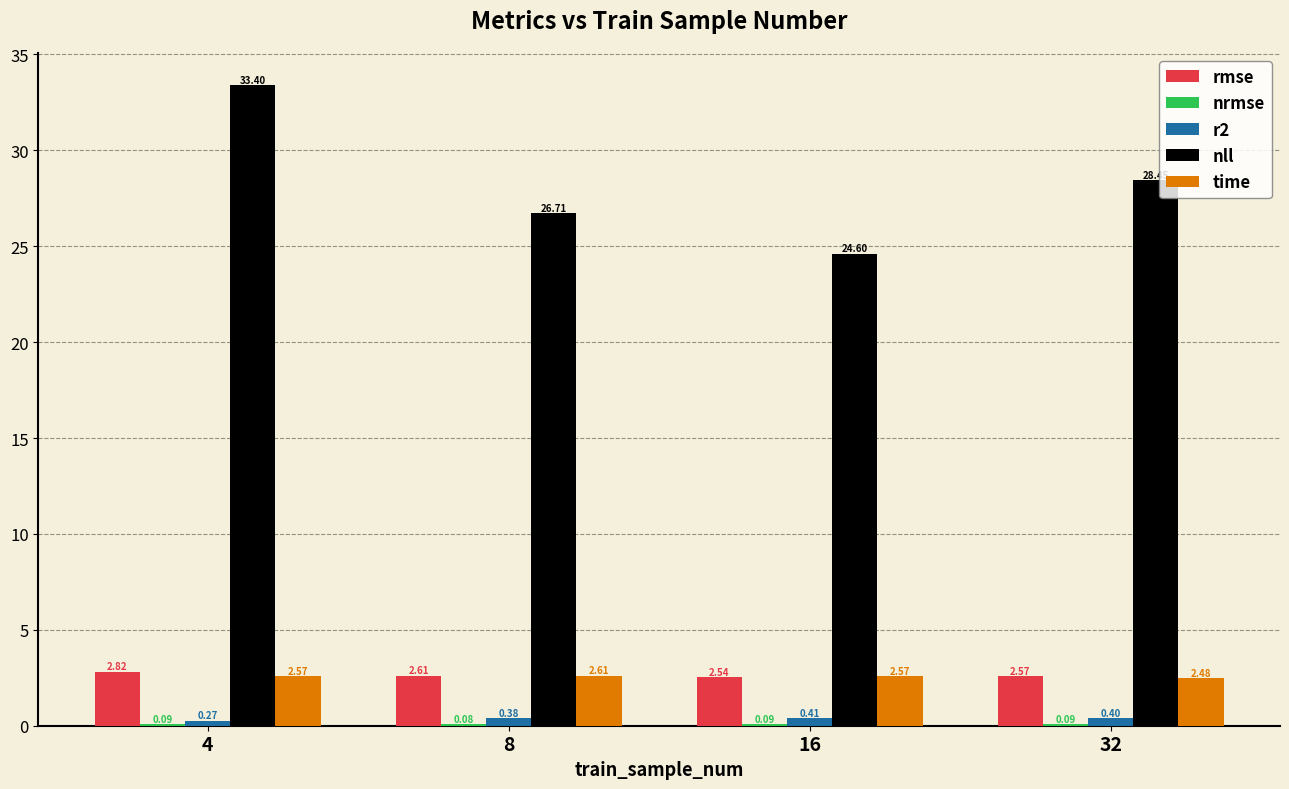

Which series has the largest total across all categories?

nll